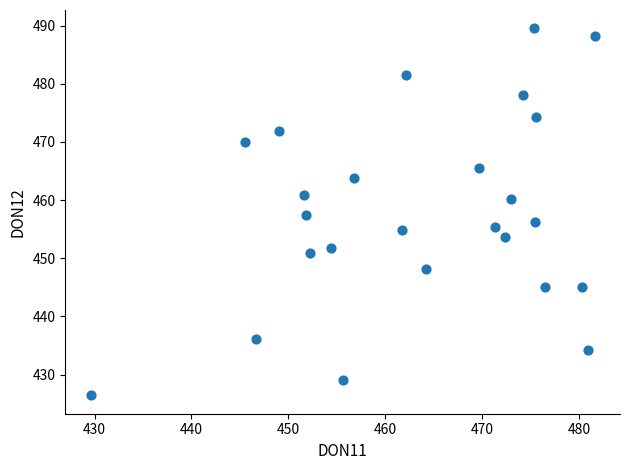

What is the range of Y values (max minus min)?

63.1